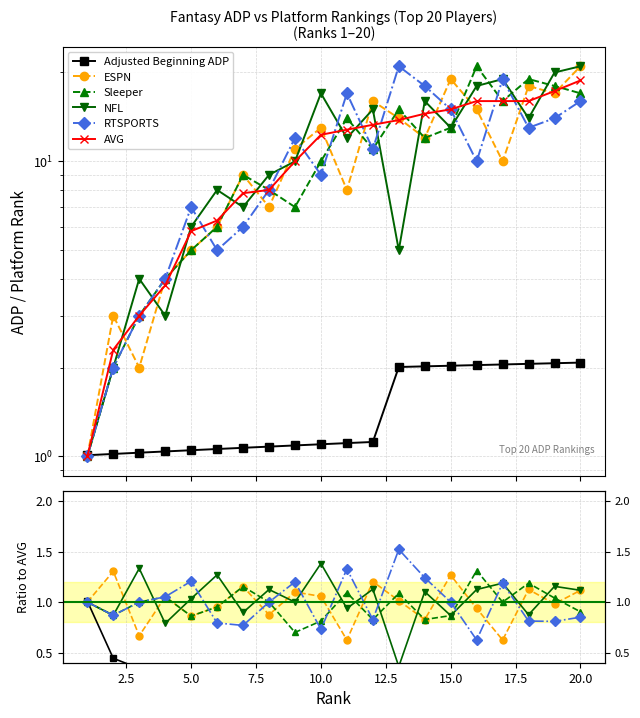

True or false: NFL and Adjusted Beginning ADP cross at least once.

True